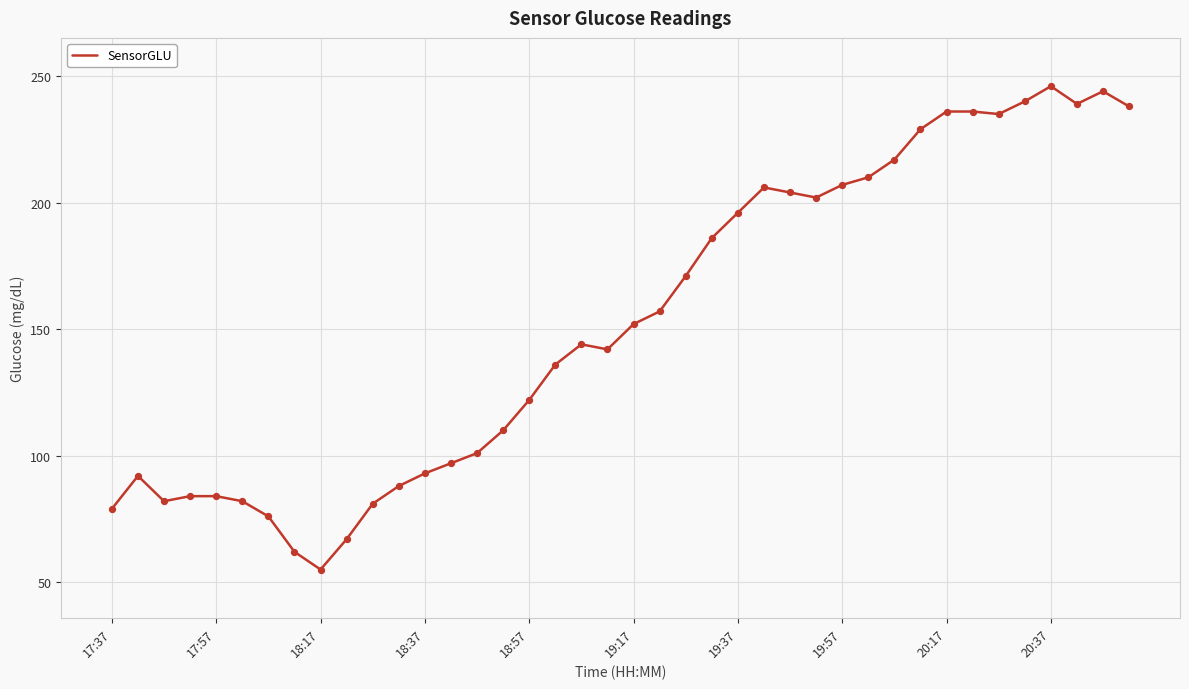

What is the difference between the maximum and minimum values?

191